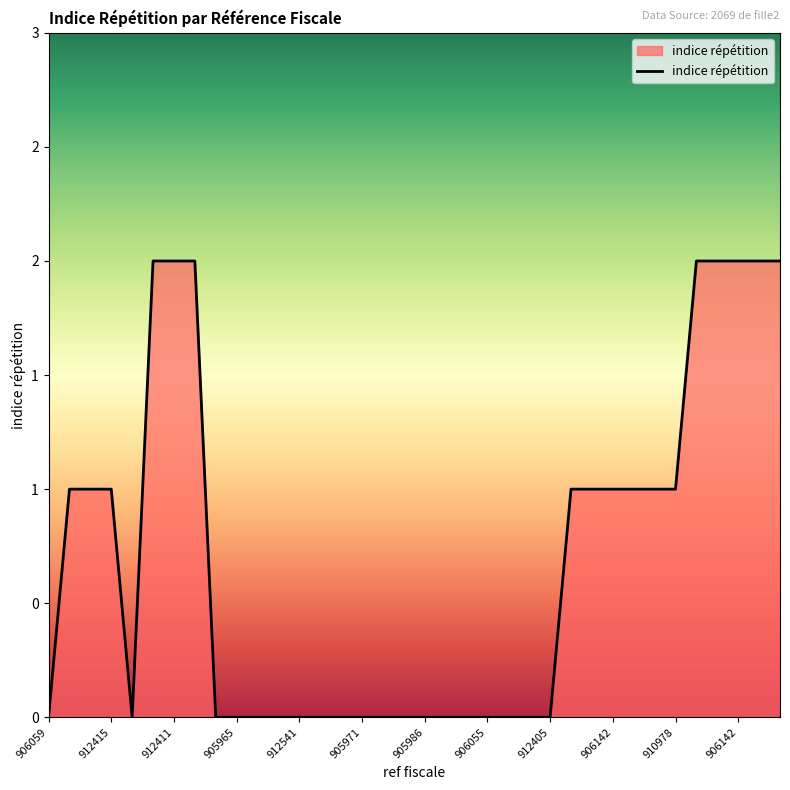

What is the average value?

1